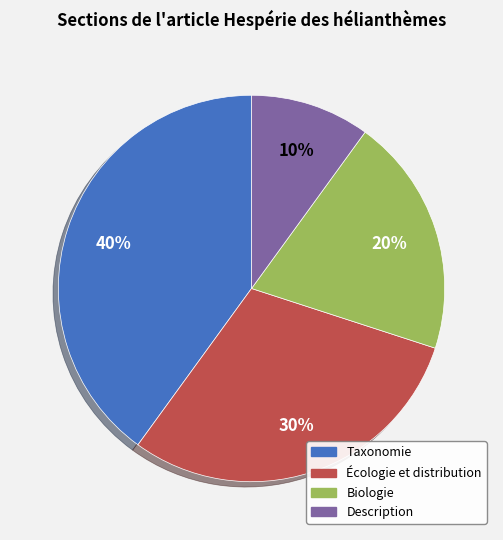

Which category has the biggest portion of the pie?

Taxonomie